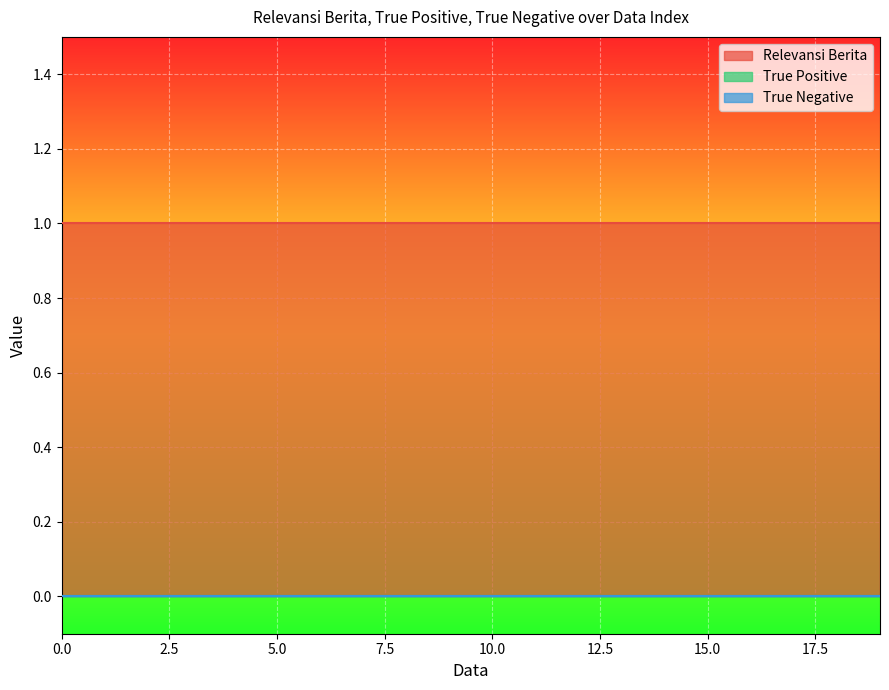

Read the Relevansi Berita value at 16.

1